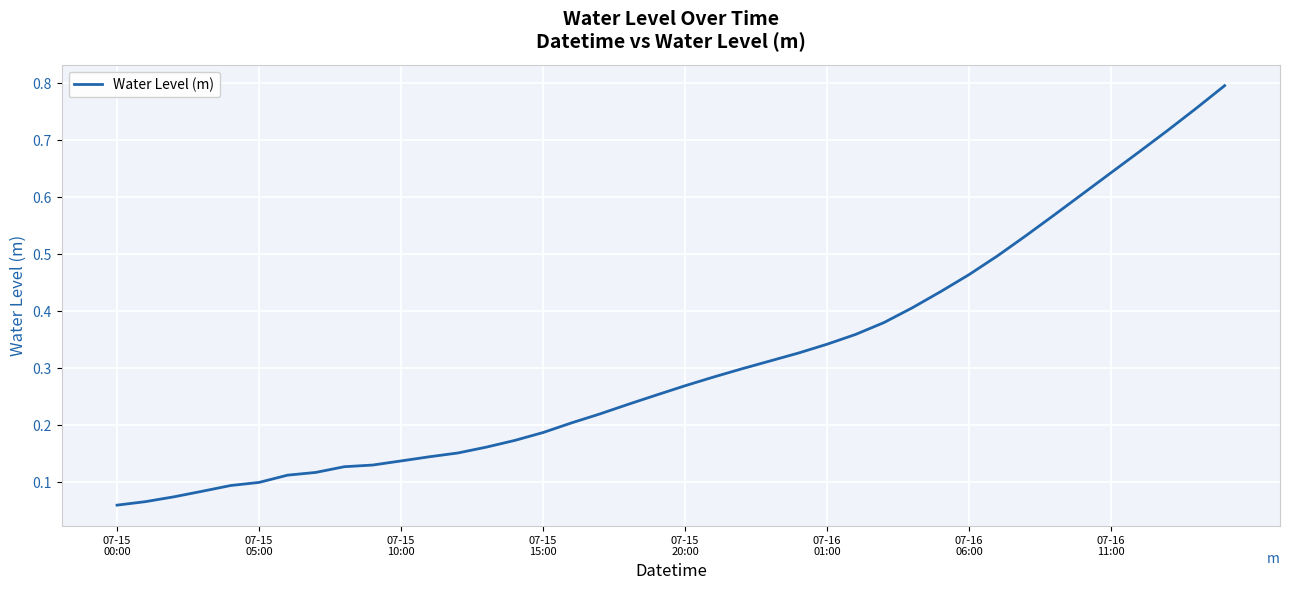

How many lines are shown in the chart?

1